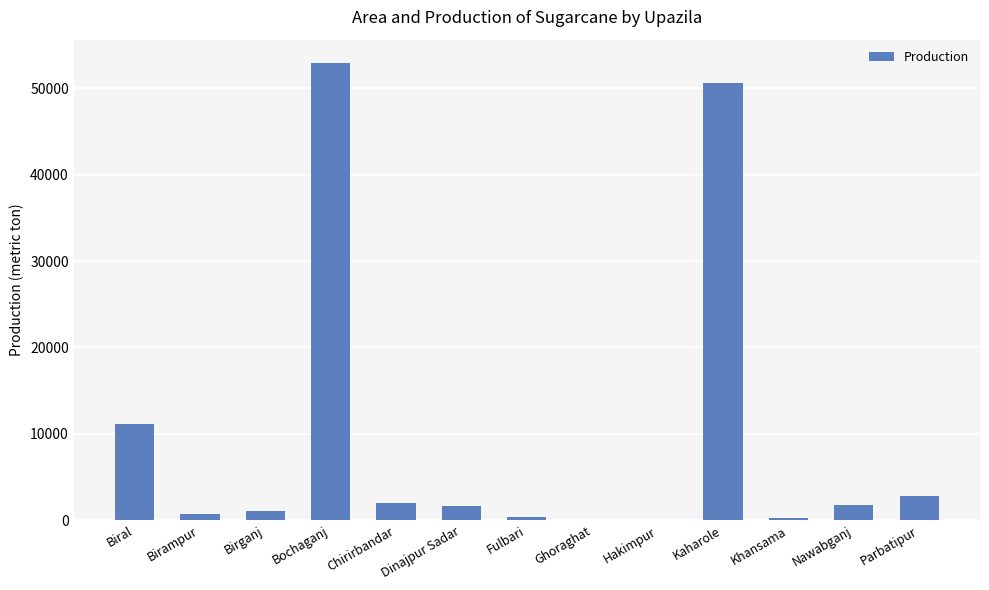

What is the change in value from Ghoraghat to Kaharole?

+50582